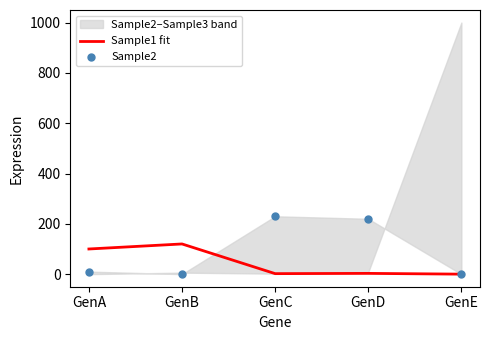

Which series reaches the minimum Y coordinate?

Sample1 fit